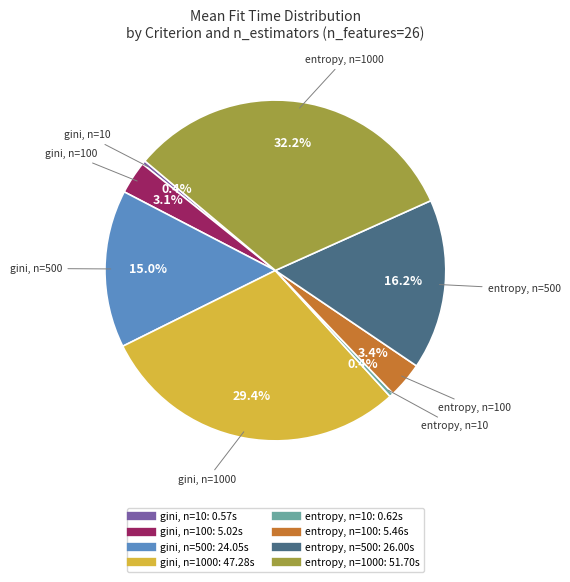

Does any single category account for the majority?

No